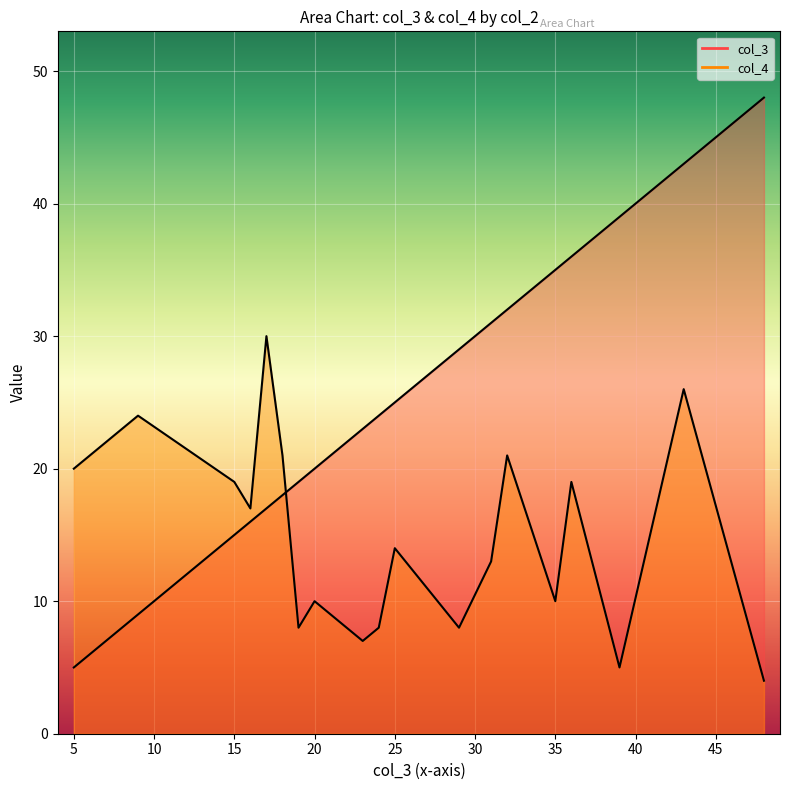

True or false: col_4 and col_3 intersect in this chart.

True